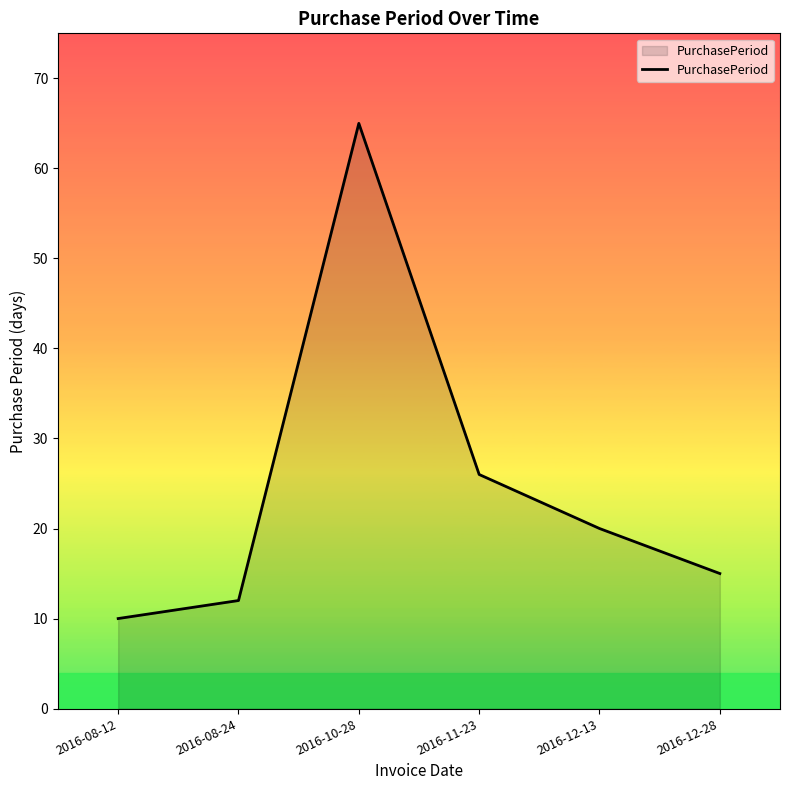

What is the sum of the values at 2016-11-23 and 2016-12-28?

41